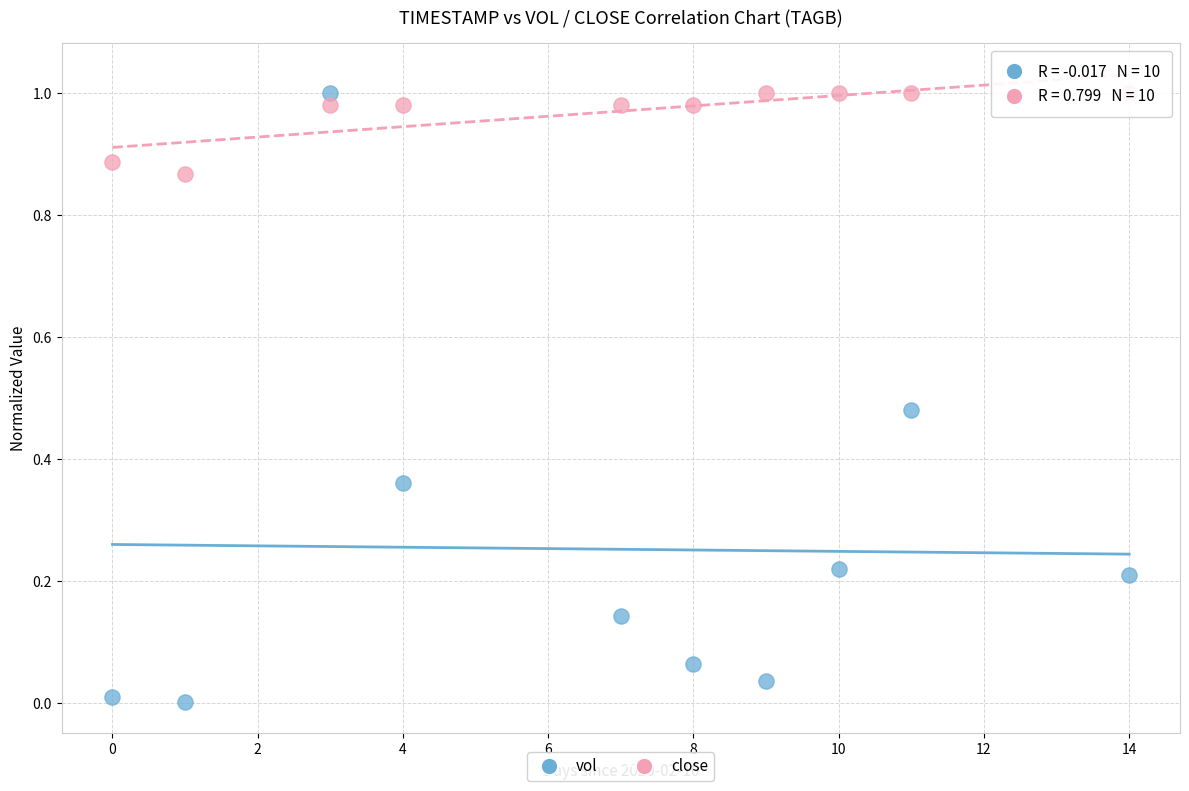

Which series has the widest spread of Y values?

vol